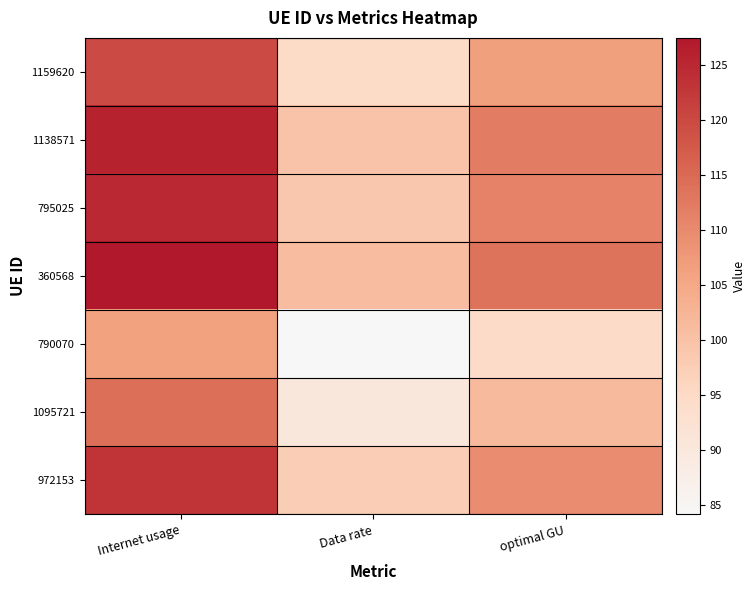

How many categories are shown in the chart?

3